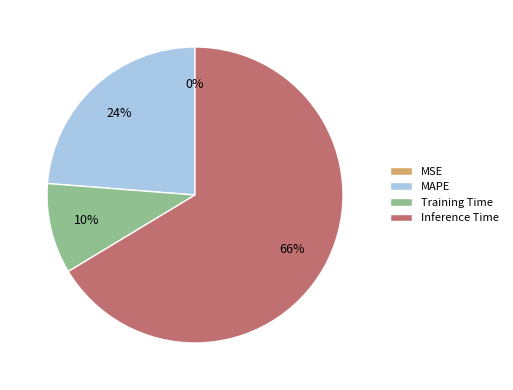

What percentage is the MAPE slice, to the nearest percent?

24%